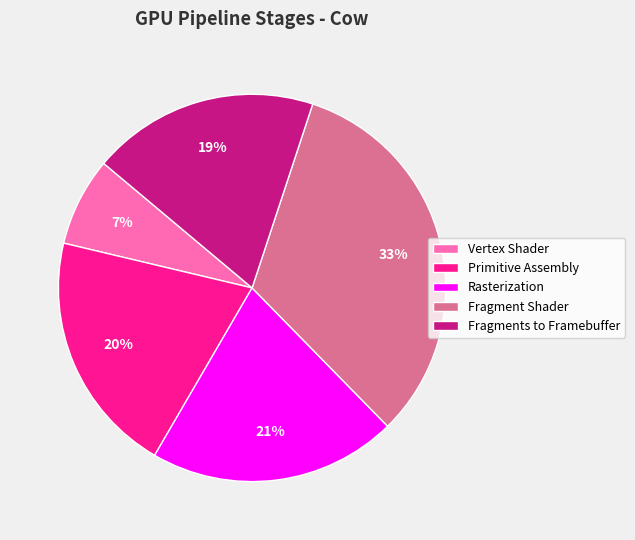

Is there a majority slice in this chart?

No